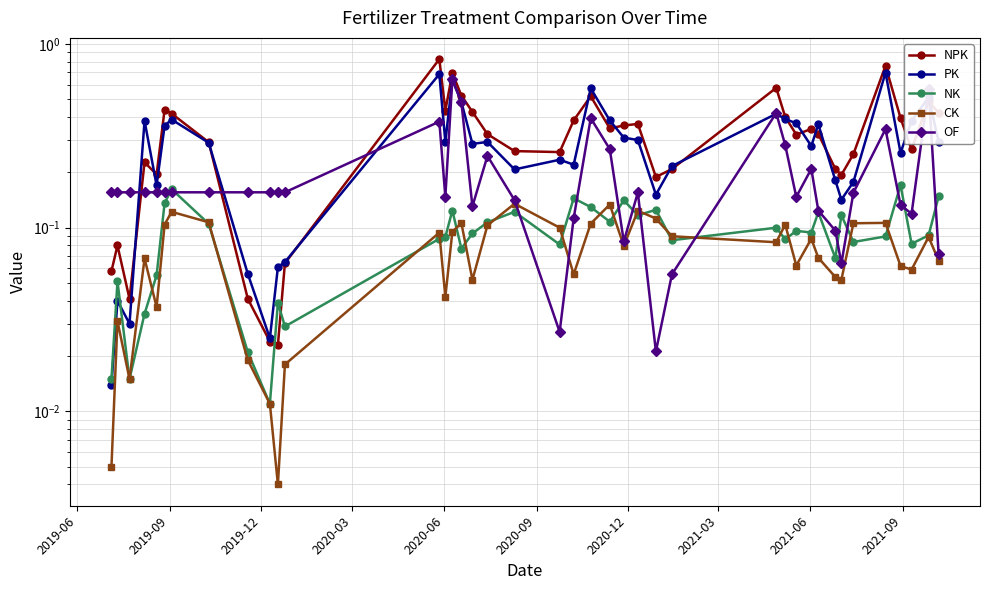

What is the spread (max minus min) of values at 2021-09?

0.1